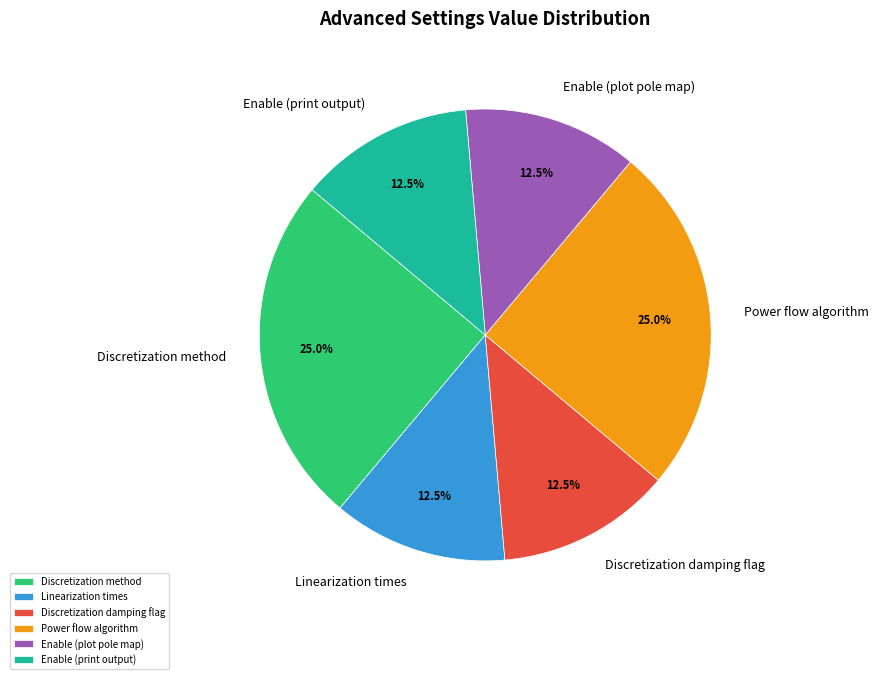

The Enable (print output) slice represents 3% of the pie. True or false?

False